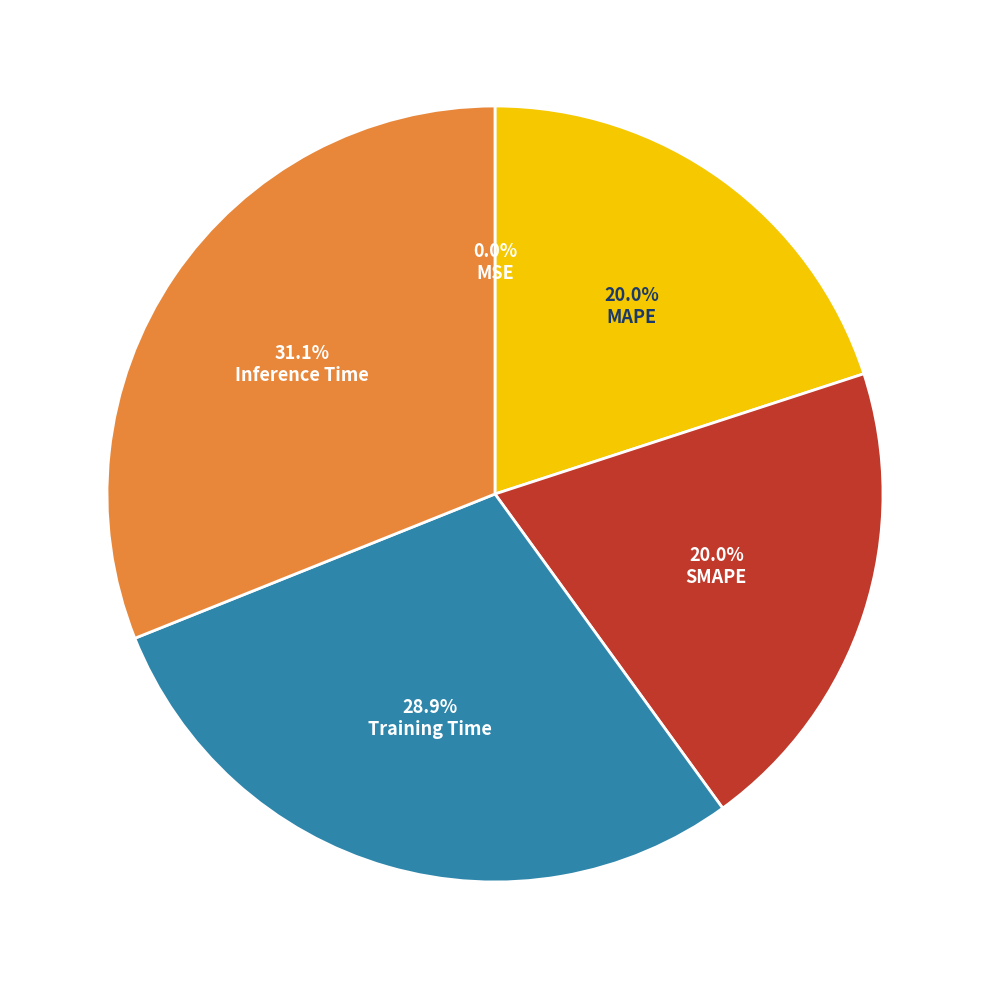

Is there a majority slice in this chart?

No